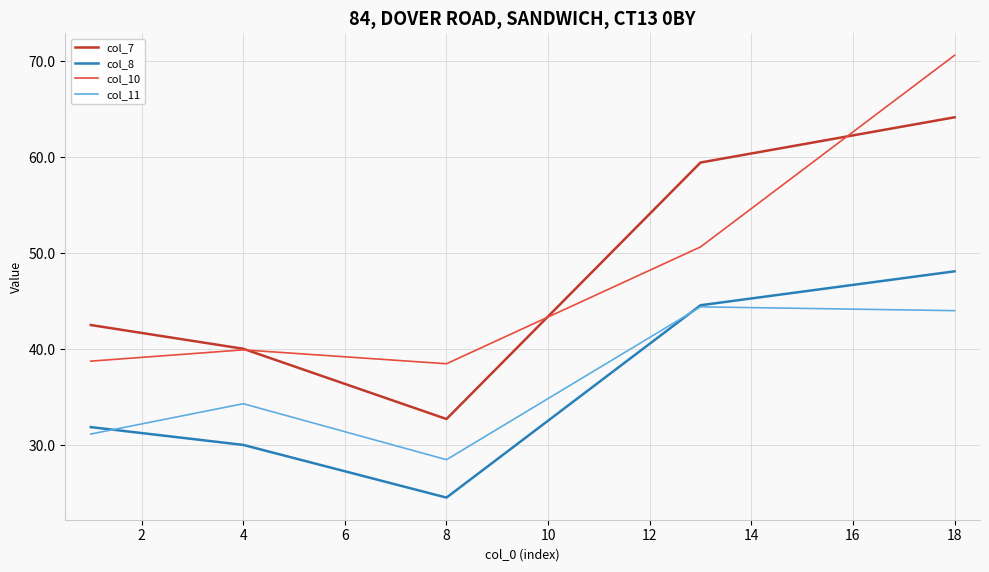

True or false: col_11 and col_10 cross at least once.

False